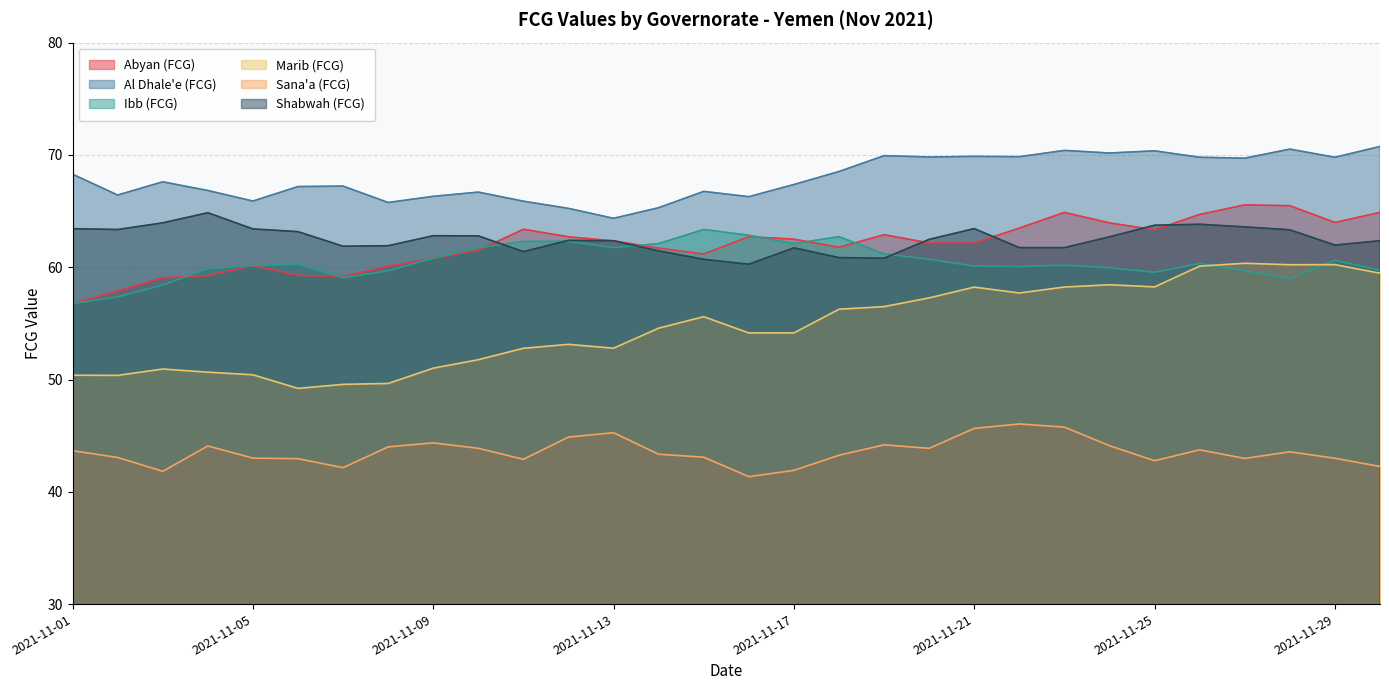

Where does the Al Dhale'e (FCG) series first go above 67?

2021-11-01